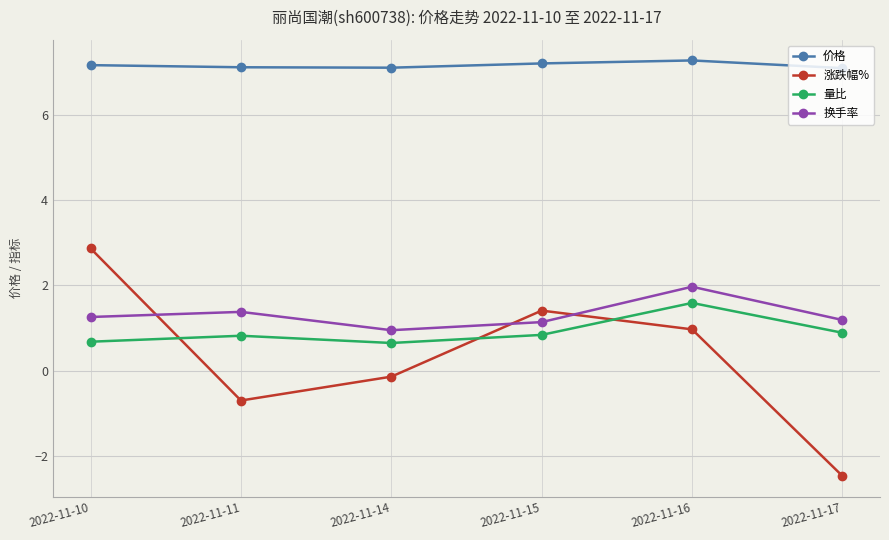

Rank the series at 2022-11-10 from highest to lowest value.

价格, 涨跌幅%, 换手率, 量比